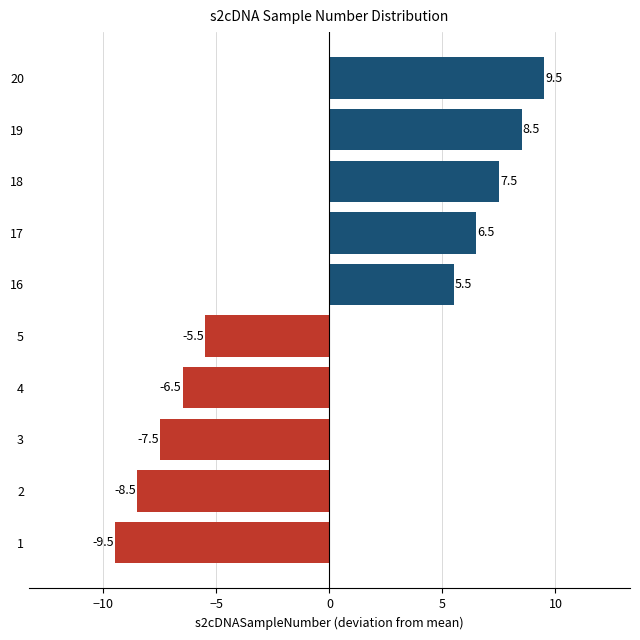

Reading top to bottom, what are all the values shown in this chart?

9.5	8.5	7.5	6.5	5.5	-5.5	-6.5	-7.5	-8.5	-9.5